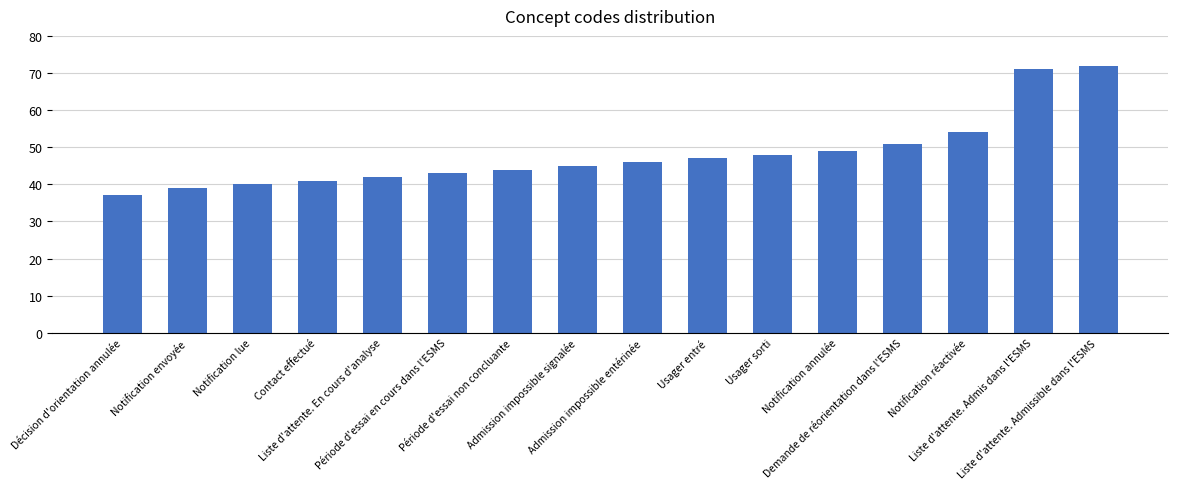

List the labels in order of value, largest first.

Liste d'attente. Admissible dans l'ESMS, Liste d'attente. Admis dans l'ESMS, Notification réactivée, Demande de réorientation dans l'ESMS, Notification annulée, Usager sorti, Usager entré, Admission impossible entérinée, Admission impossible signalée, Période d'essai non concluante, Période d'essai en cours dans l'ESMS, Liste d'attente. En cours d'analyse, Contact effectué, Notification lue, Notification envoyée, Décision d'orientation annulée